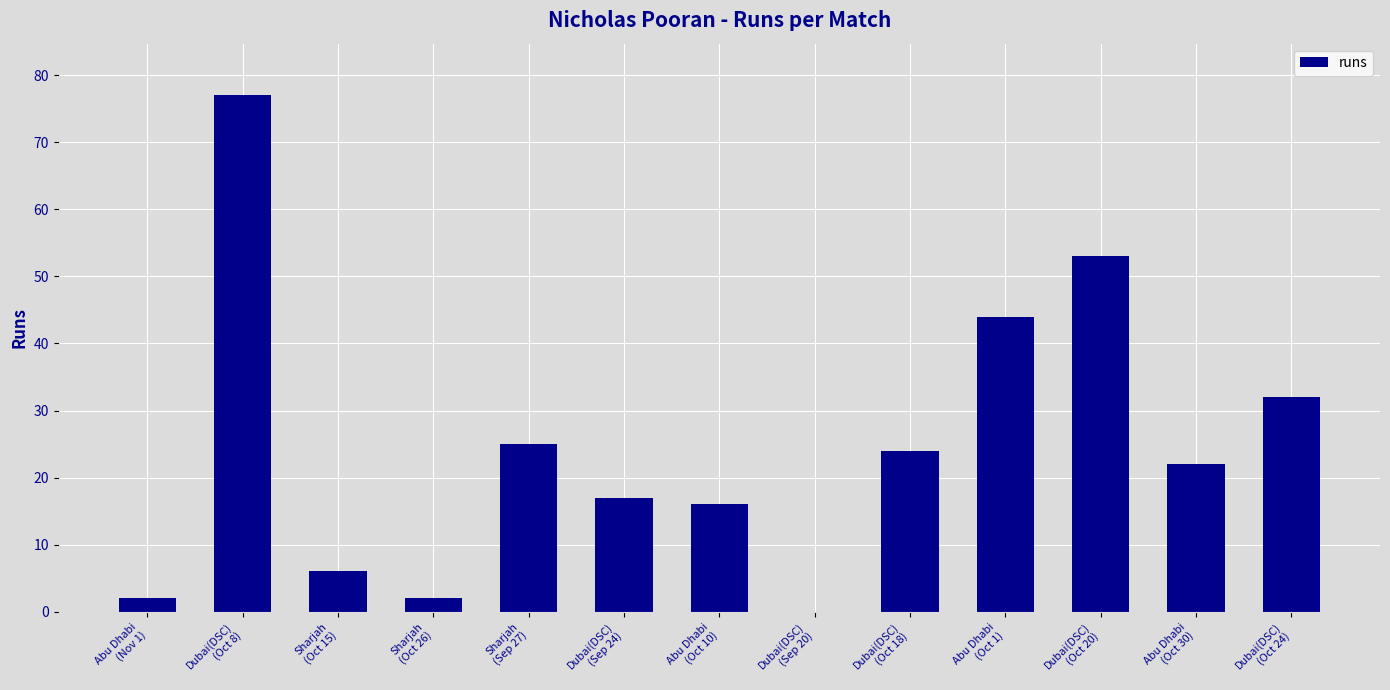

Are the bars horizontal?

No